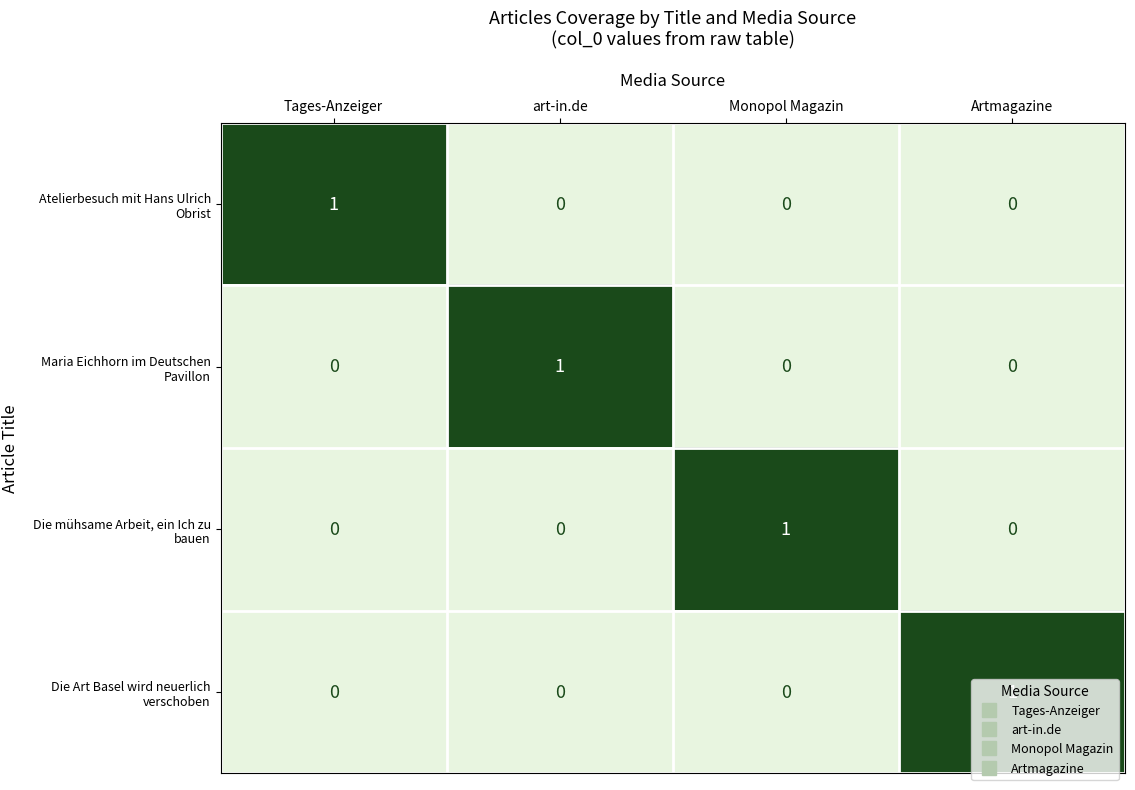

How many Die Art Basel wird neuerlich verschoben values are between 0 and 1?

4